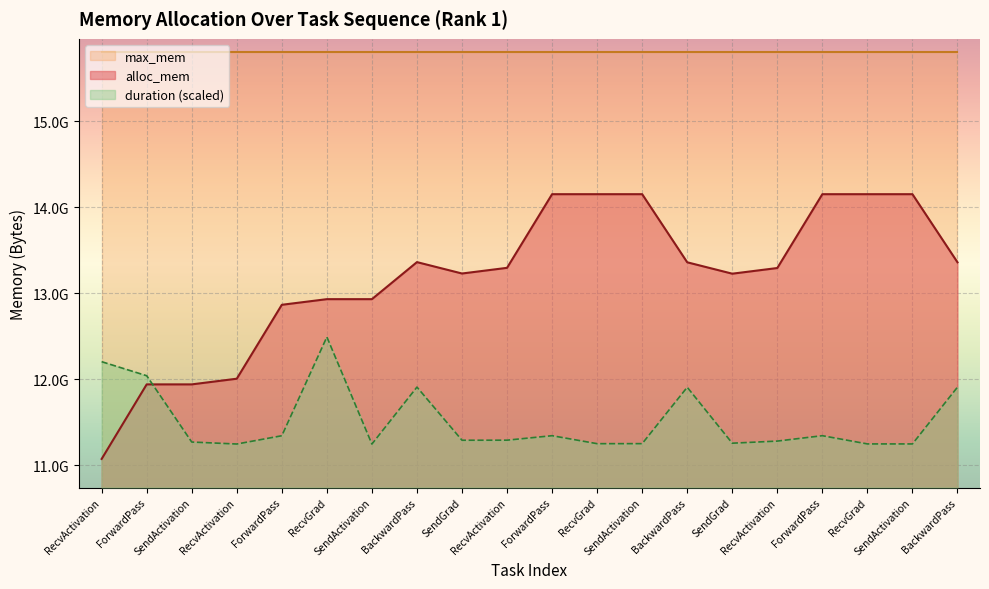

Rank the series by their maximum value, from lowest to highest.

duration (scaled), alloc_mem, max_mem